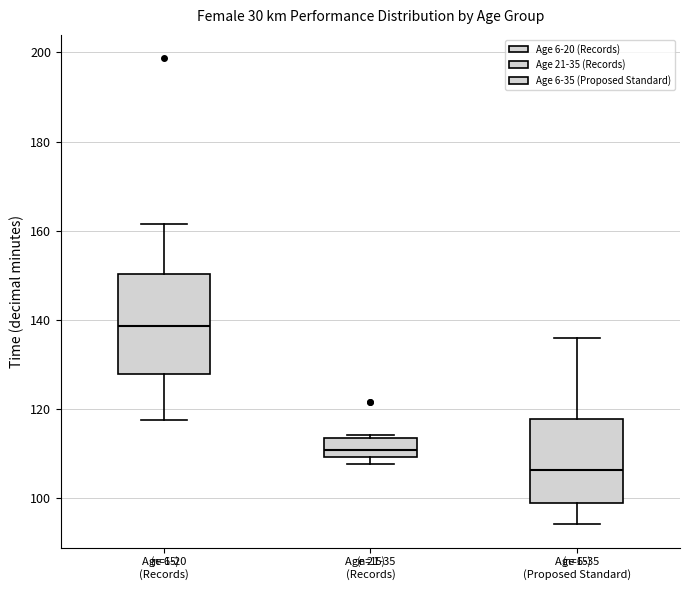

Where does the lower whisker of the box for Age 6-35 (Proposed Standard) end on the y-axis? The values are not printed on the chart, so give them approximately, as read against the axis.

94